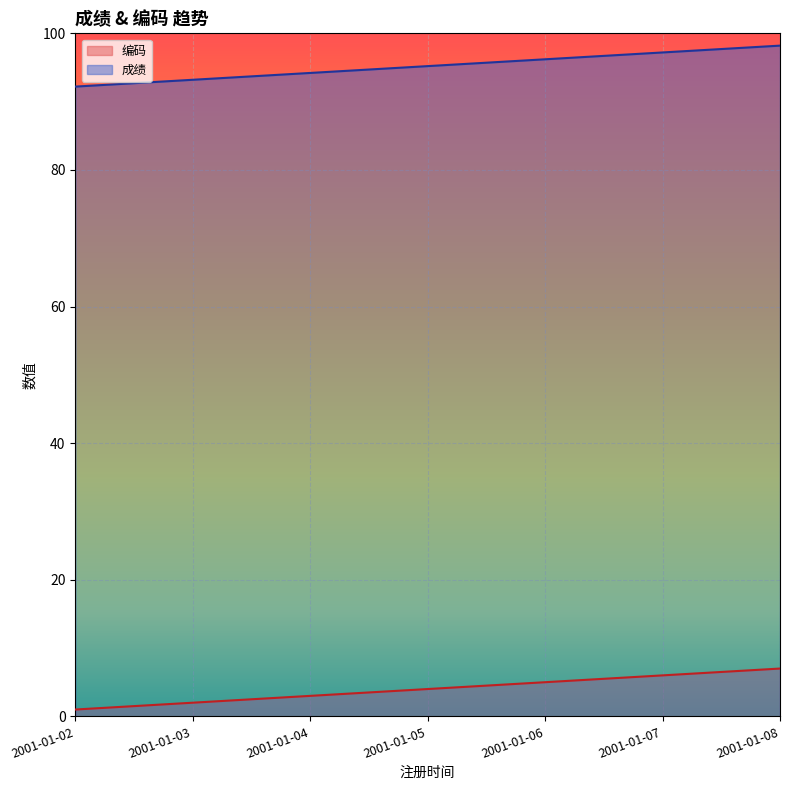

What is the total value across all series at 2001-01-07?

103.2